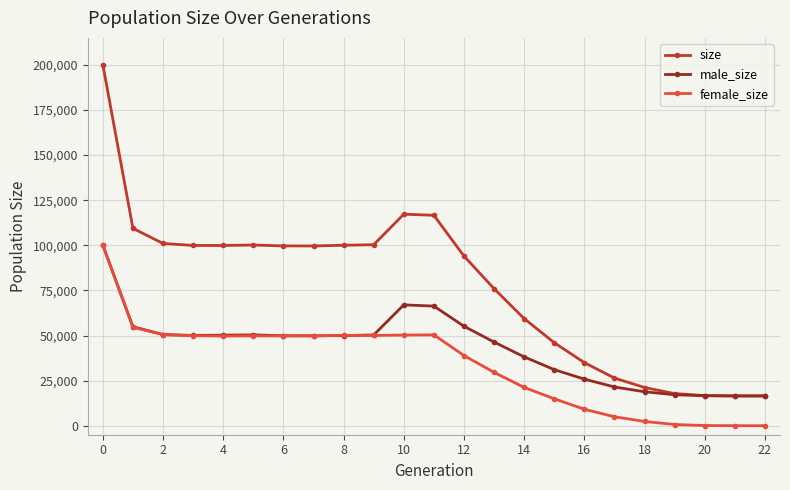

Which series has the largest range (max minus min)?

size